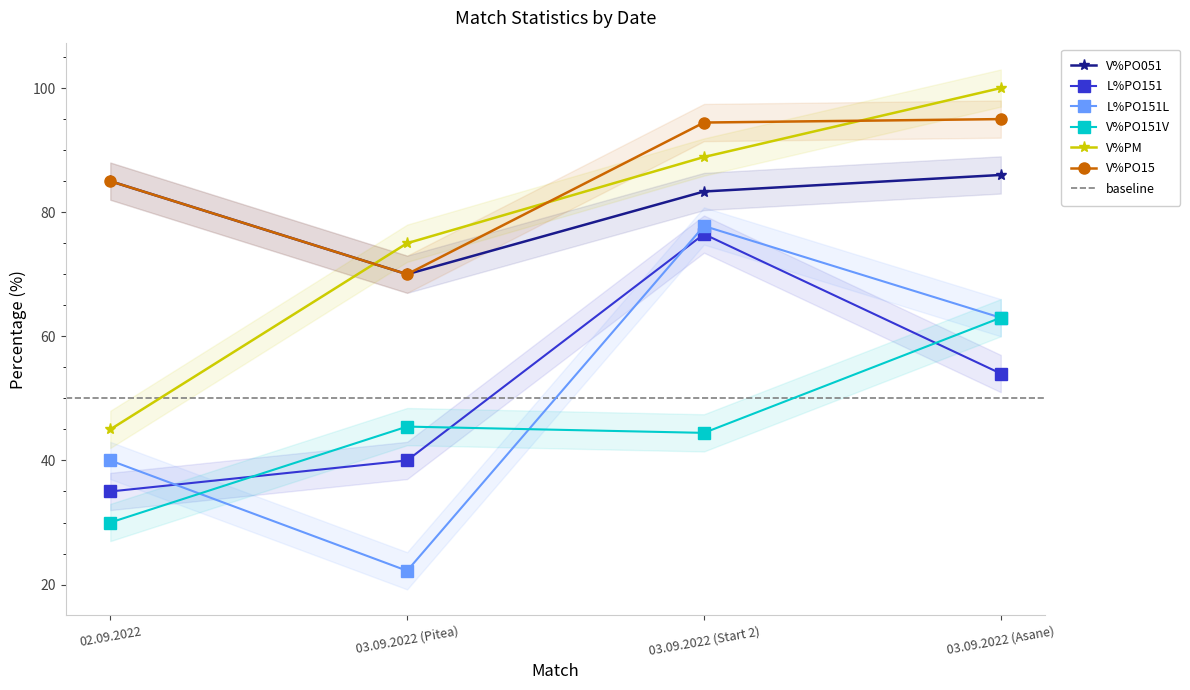

Which label corresponds to the smallest value in the chart?

03.09.2022 (Pitea)